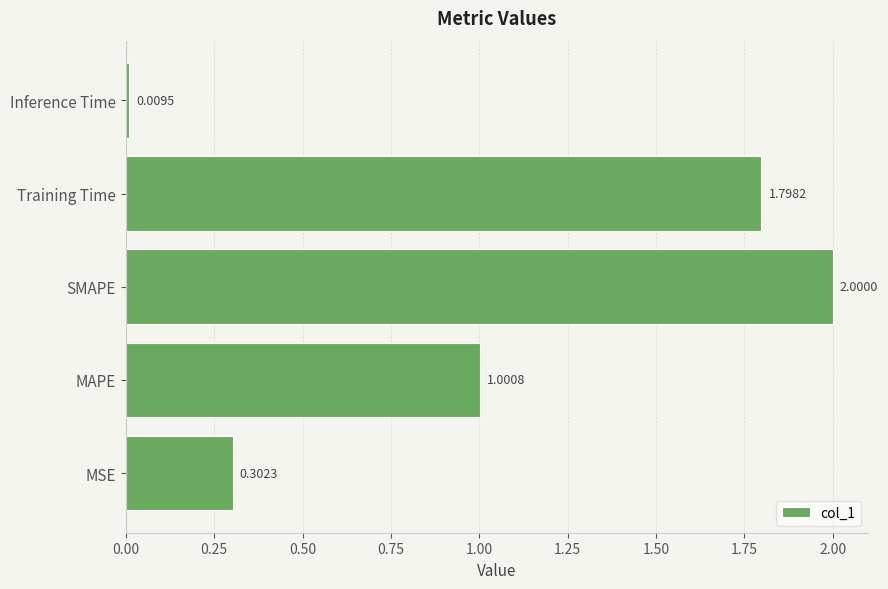

What is the change in value from MSE to SMAPE?

+1.7